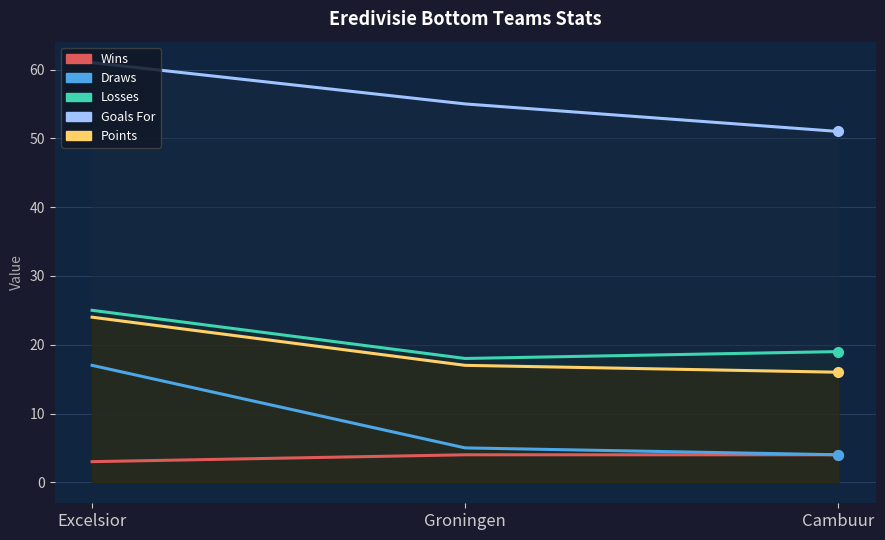

What is the difference between the maximum and second lowest values in the Draws series?

12